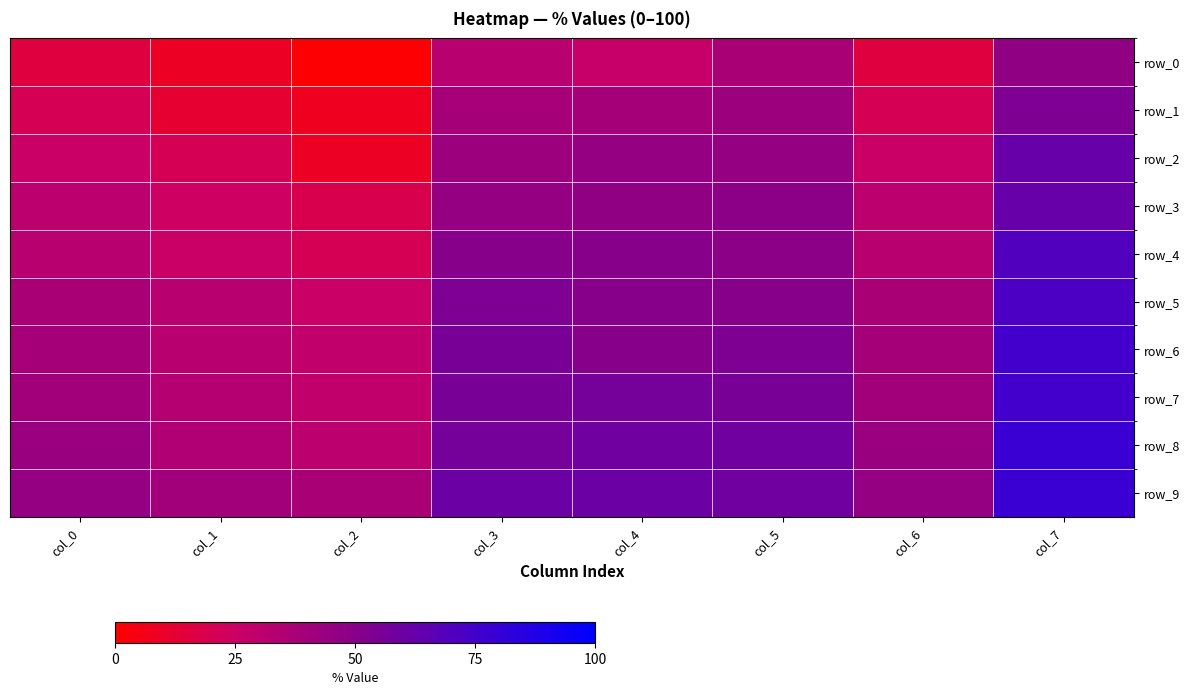

What is the spread (max minus min) of values at col_7?

31.4